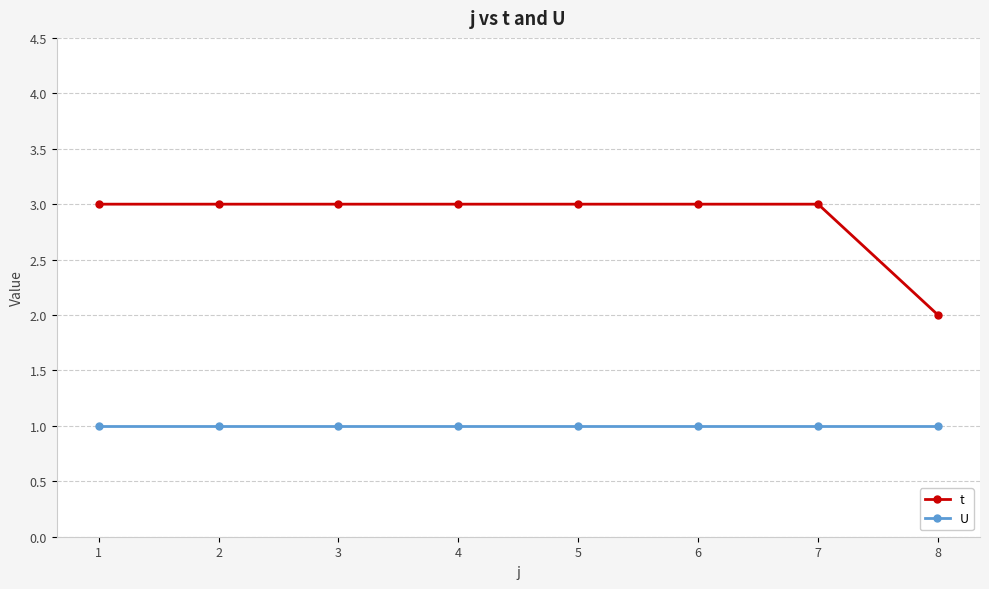

What is the total value across all series at 7?

4